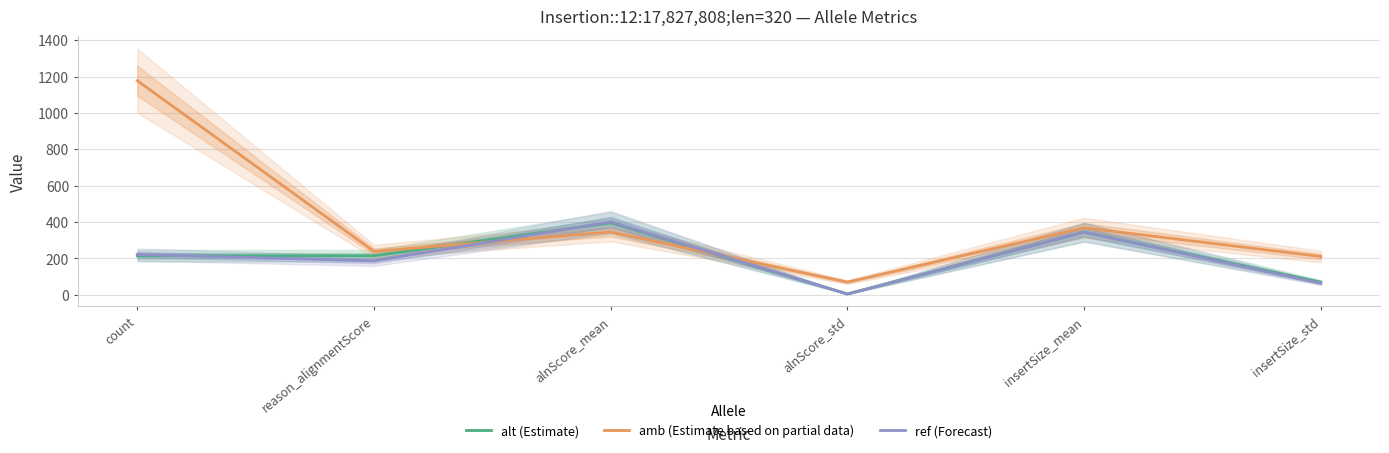

Which series ends up on top after the final intersection of amb (Estimate based on partial data) and alt (Estimate)?

amb (Estimate based on partial data)